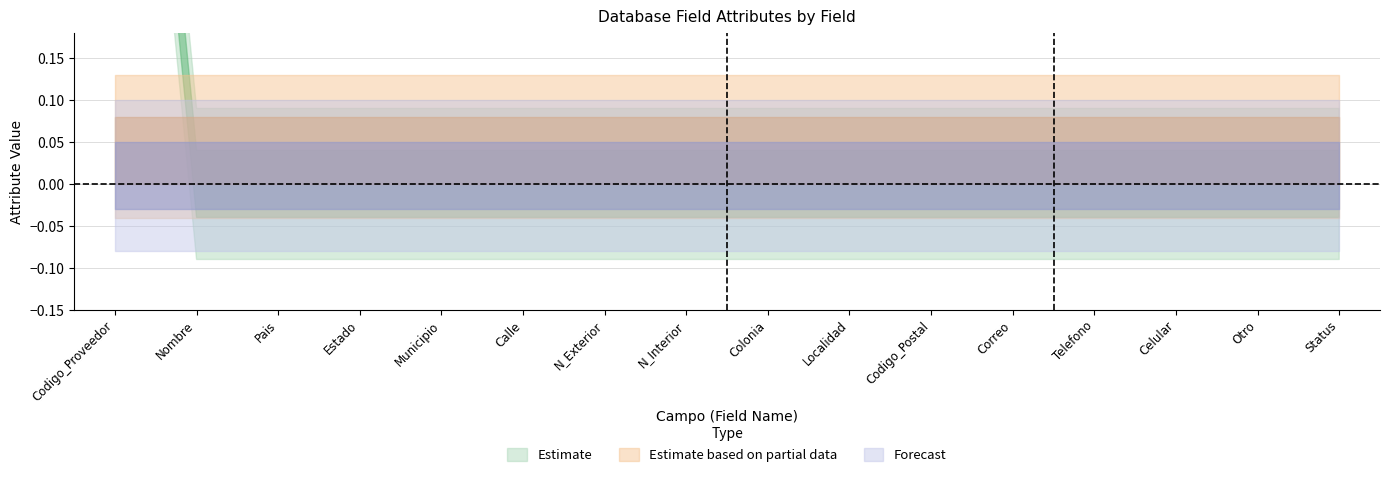

True or false: Estimate has a value of 0 at Correo.

False